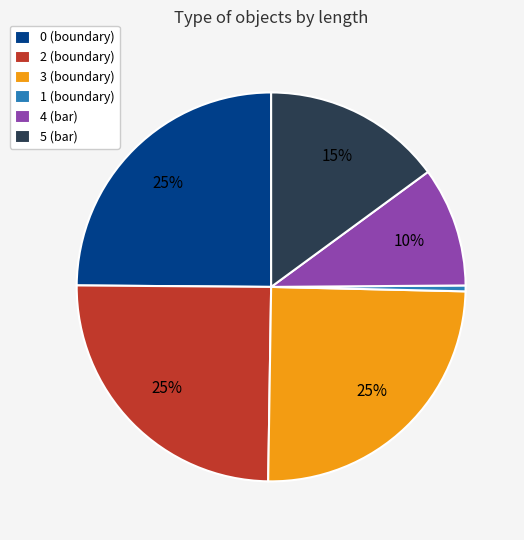

True or false: 5 (bar) accounts for 27% of the total.

False